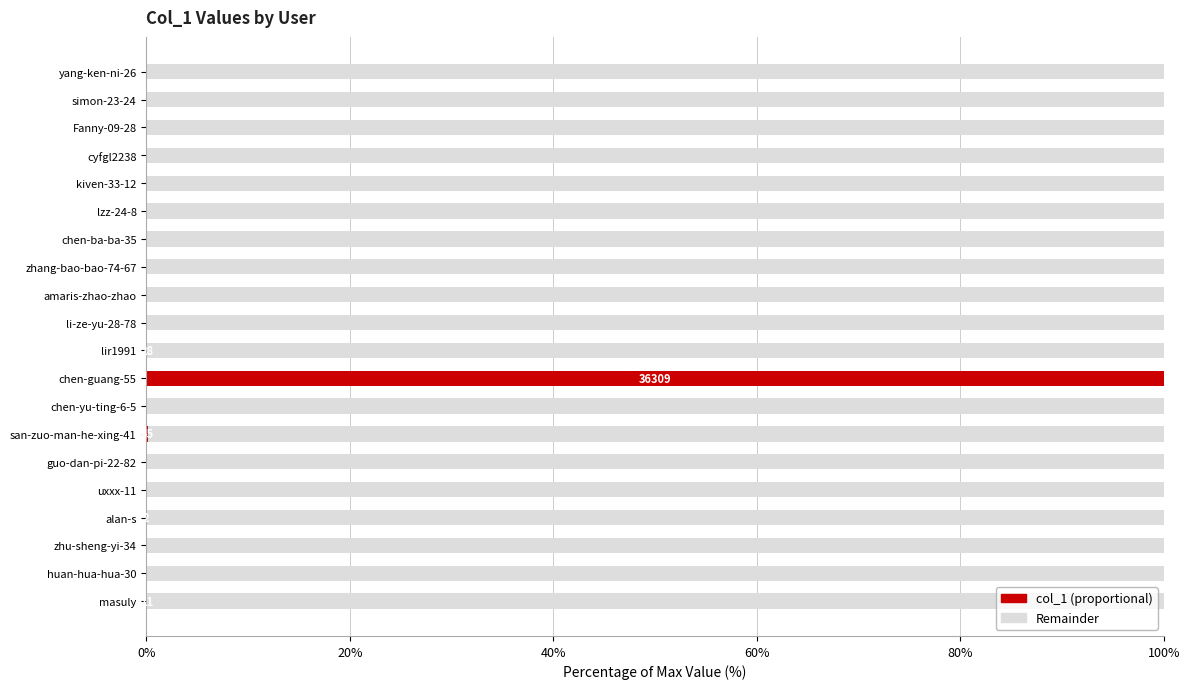

True or false: col_1 (proportional) has a value of 0.0 at yang-ken-ni-26.

True